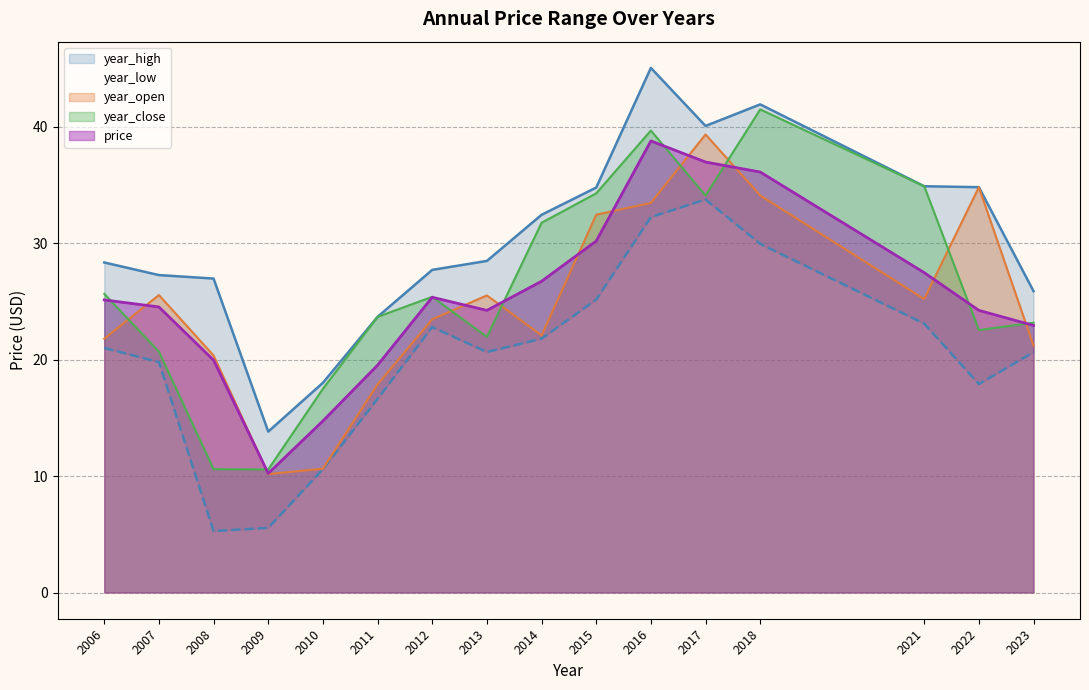

How many lines are shown in the chart?

5